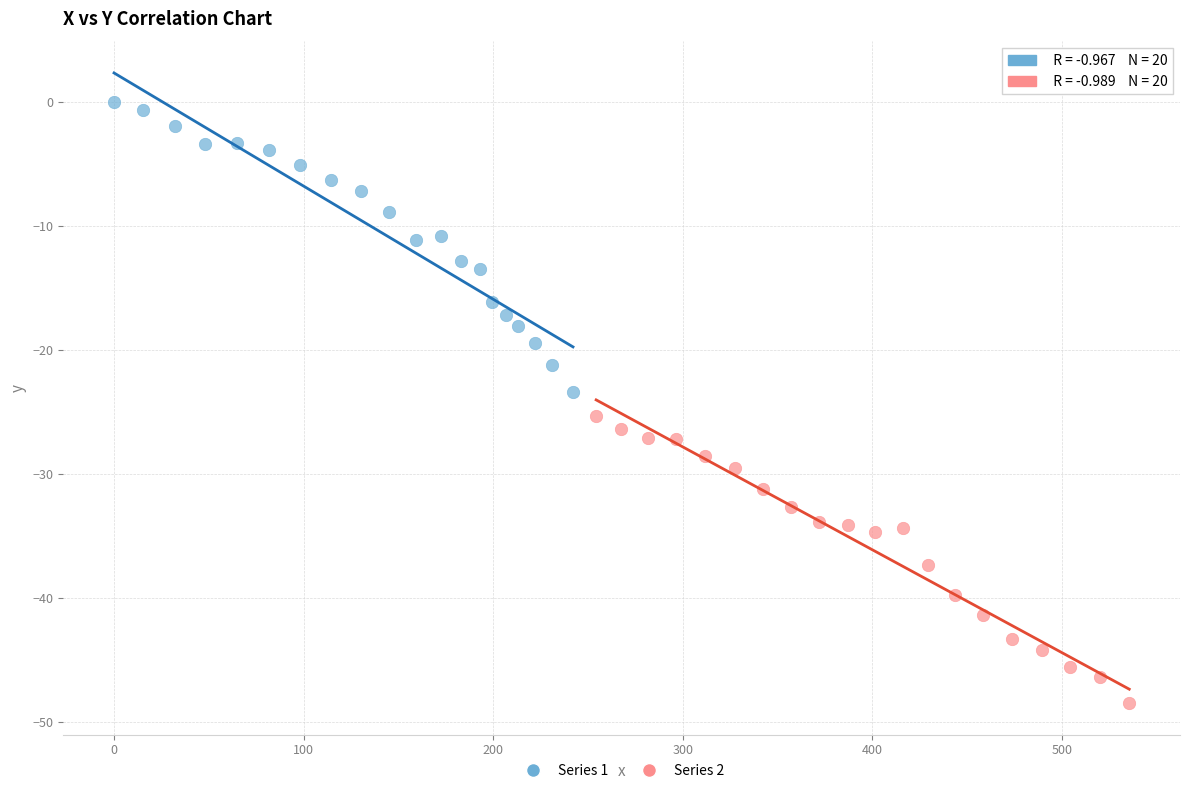

Which series has the largest Y range (max minus min)?

Series 1